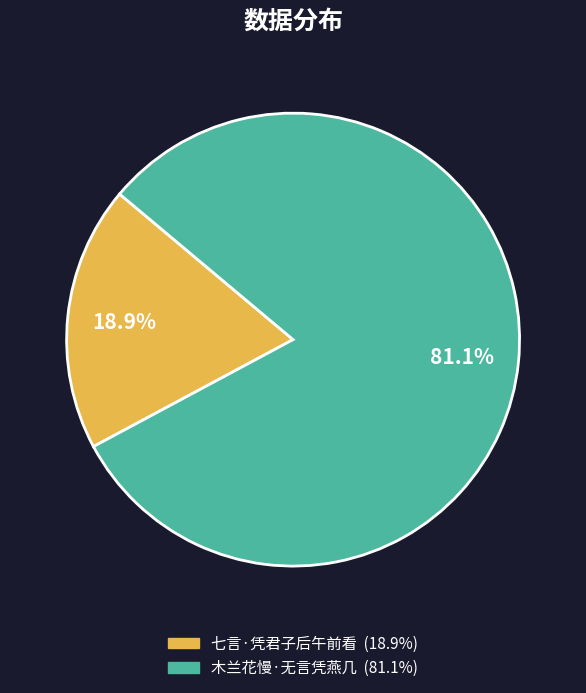

How much of the chart is everything except 七言·凭君子后午前看?

81.1%